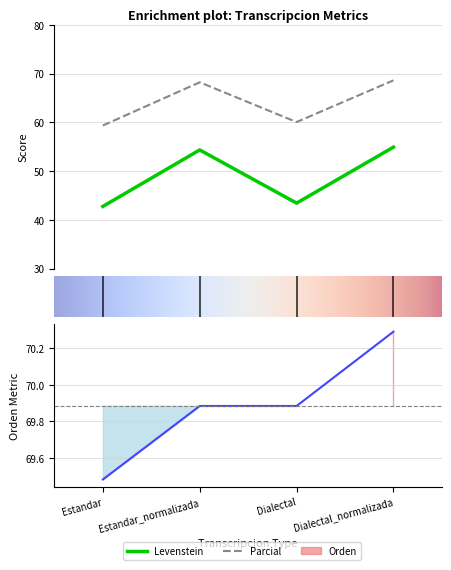

What is the maximum value shown in the chart?

70.3